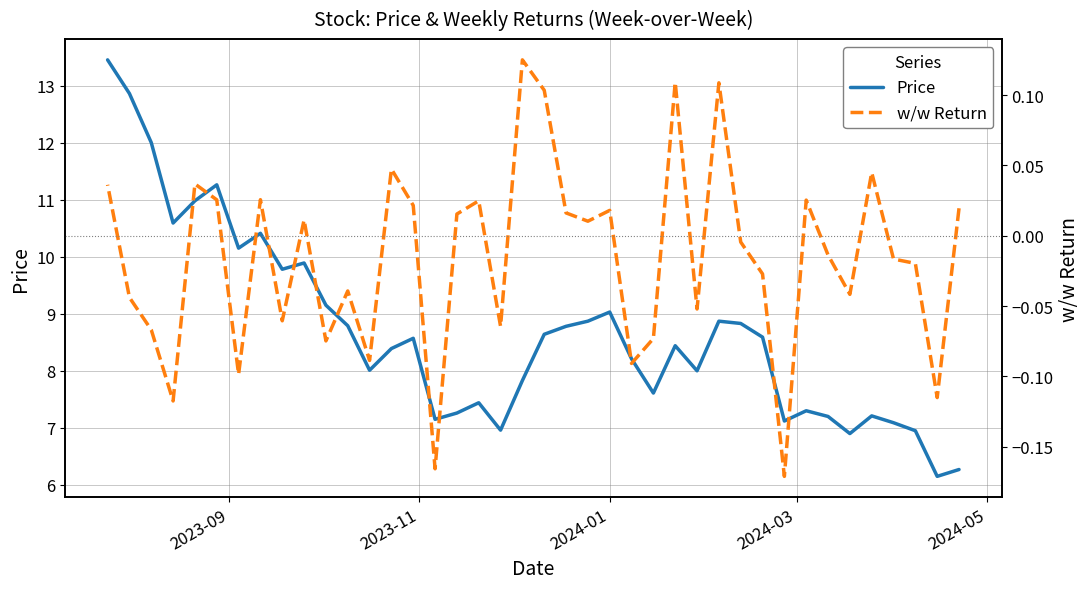

True or false: Price has more than 1 points higher than both neighbors.

True